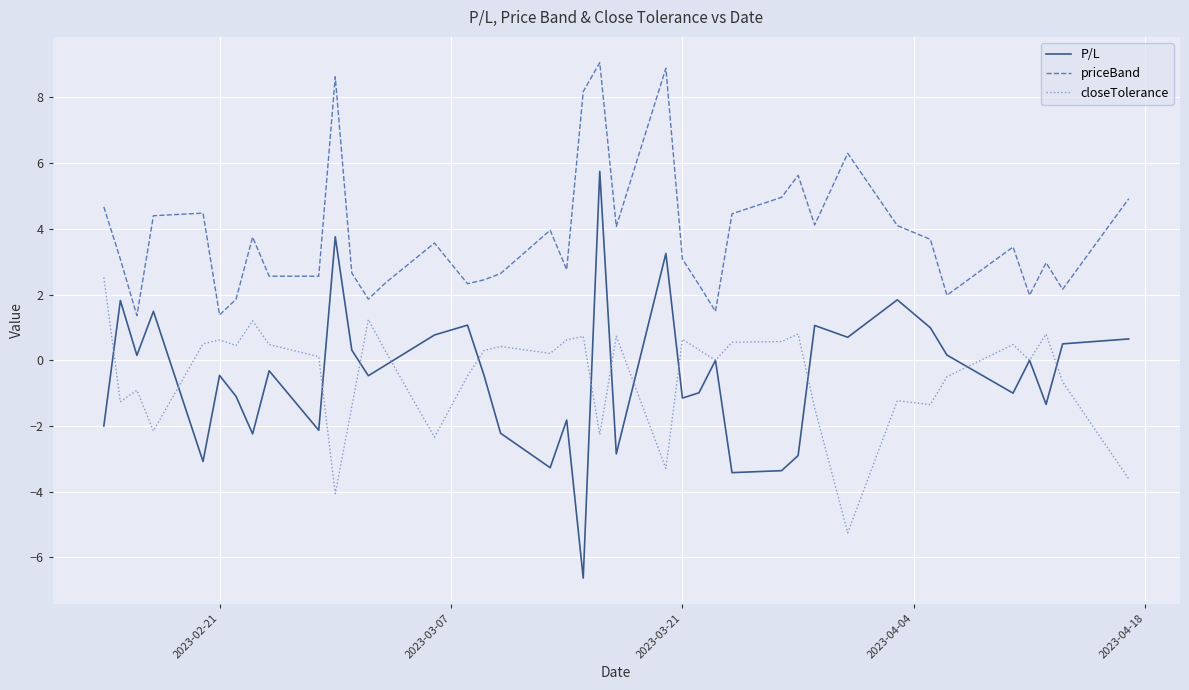

How many lines are shown in the chart?

3